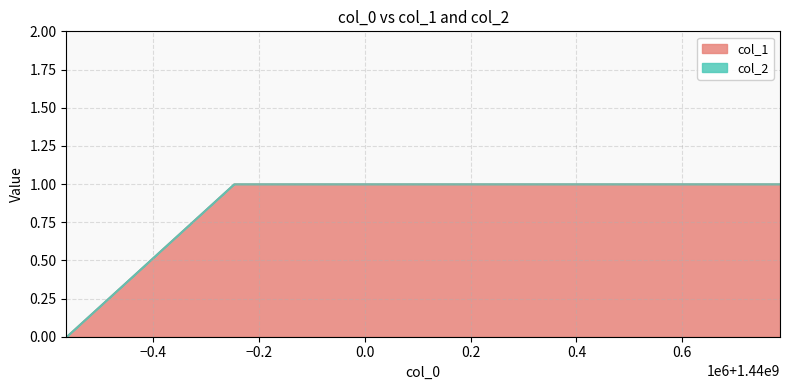

The chart shows a value of 0 at 1439435926. True or false?

True